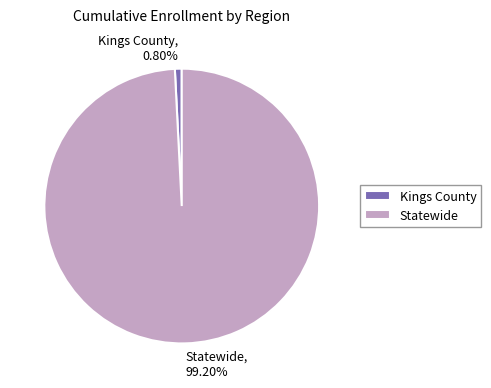

What percentage is the Kings County slice, to the nearest percent?

1%